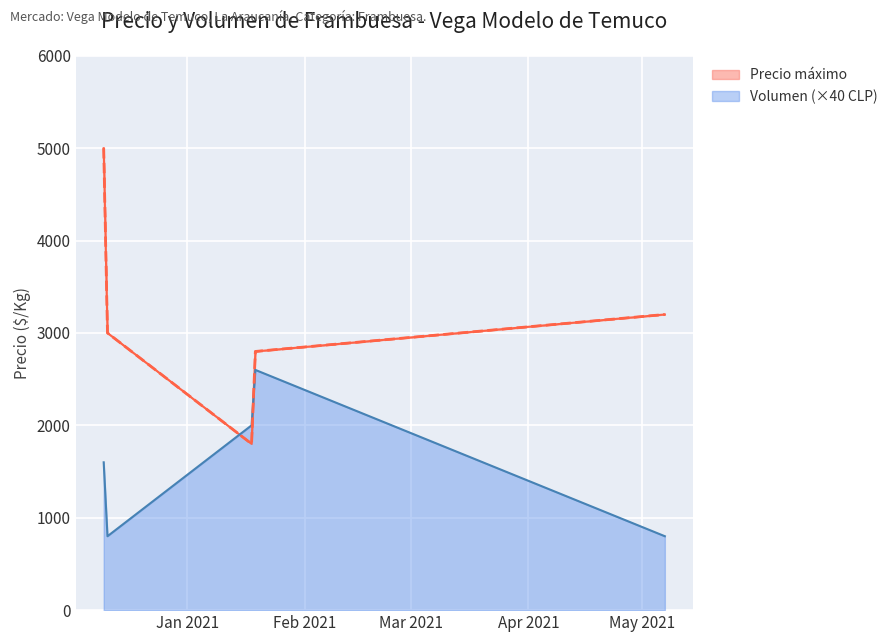

At how many categories does at least one series exceed 4007?

1